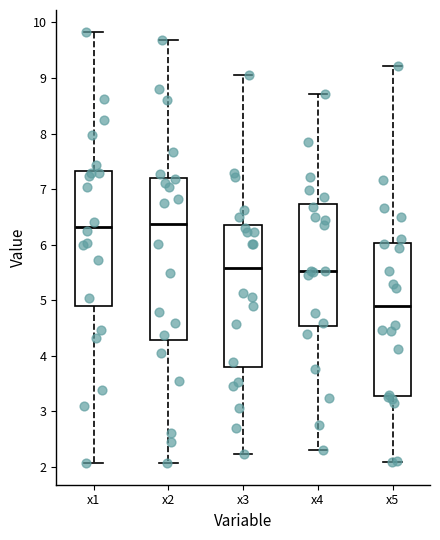

Reading left to right, read every box against the y-axis: the position of its median line, the range the box covers, and the ends of its whiskers. The values are not printed on the chart, so give them approximately, as read against the axis.

x1: median 6.3, box 4.9 to 7.3, whiskers 2.1 to 9.8
x2: median 6.4, box 4.3 to 7.2, whiskers 2.1 to 9.7
x3: median 5.6, box 3.8 to 6.4, whiskers 2.2 to 9.0
x4: median 5.5, box 4.5 to 6.7, whiskers 2.3 to 8.7
x5: median 4.9, box 3.3 to 6.0, whiskers 2.1 to 9.2